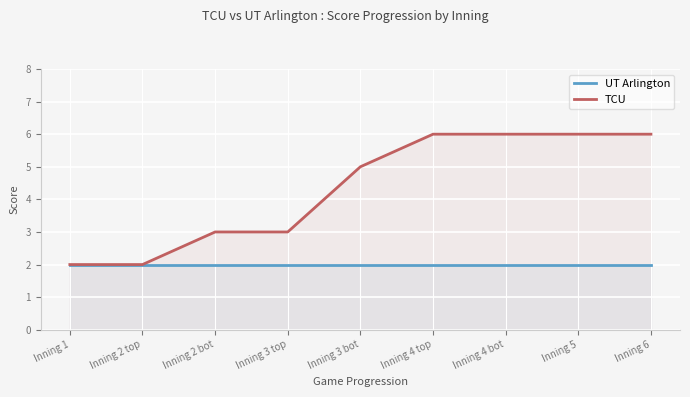

How many data points does each series have?

9